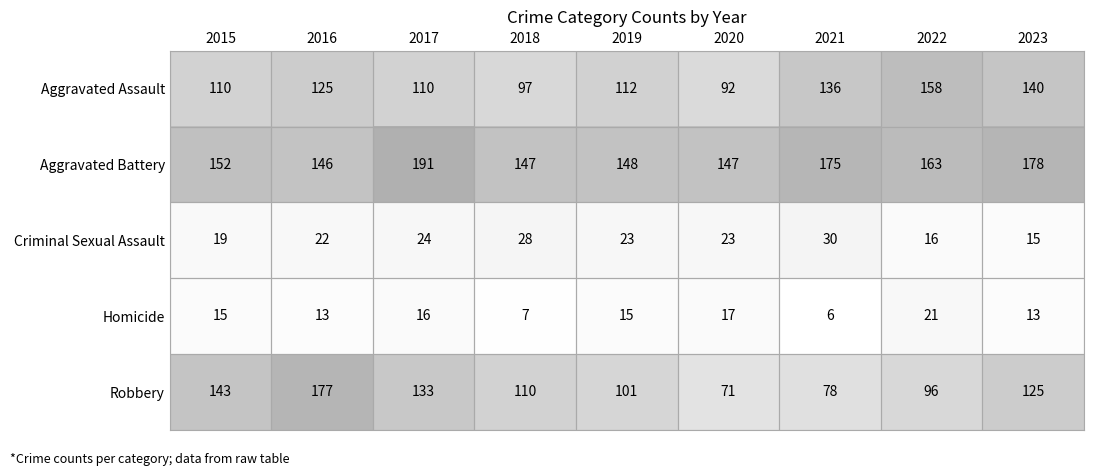

What is the total value across all series at 2020?

350